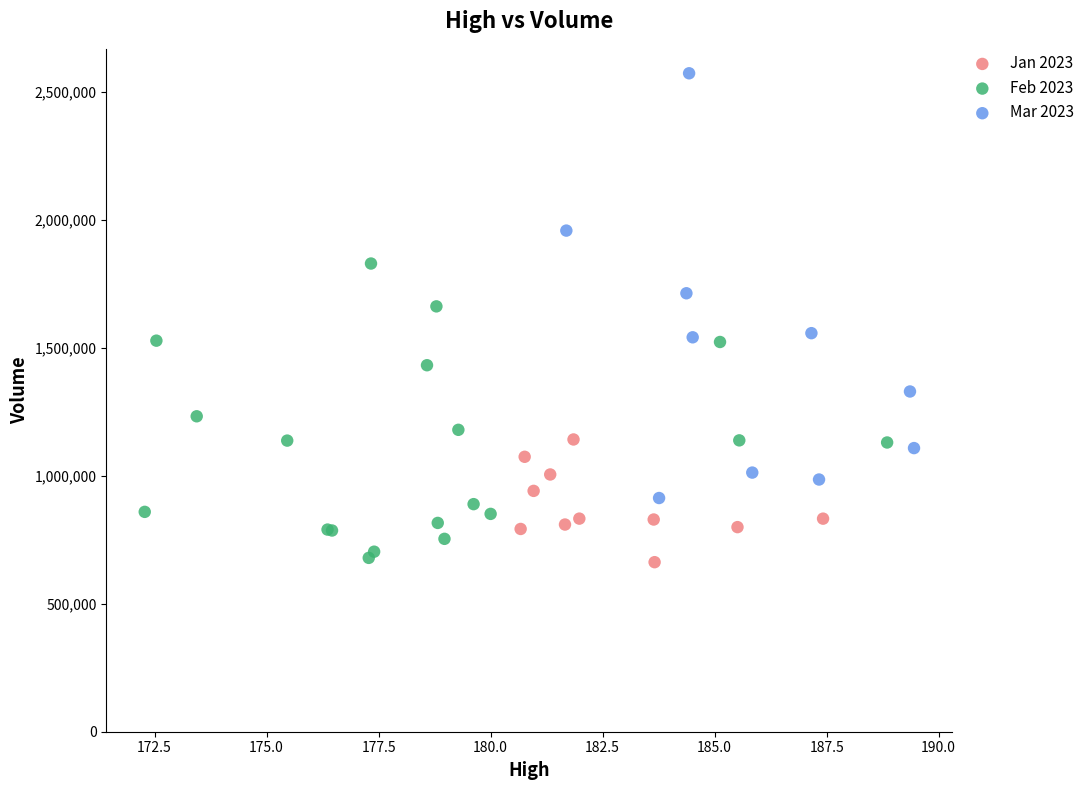

Which series has the widest spread of Y values?

Mar 2023